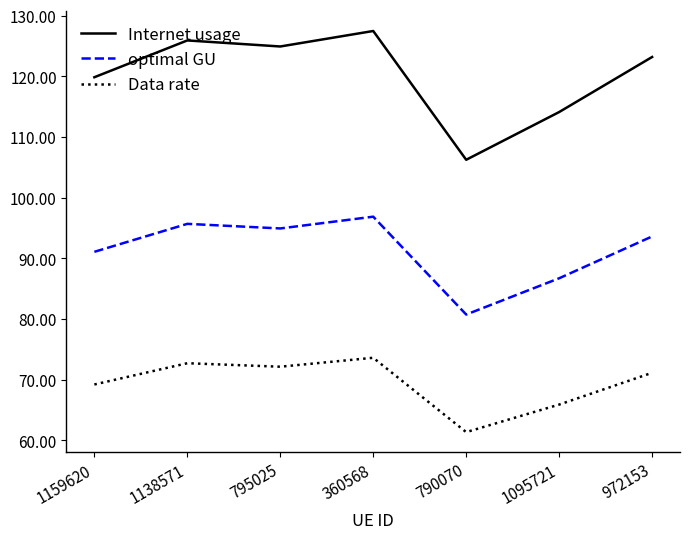

What are all the series names shown in the legend?

Internet usage, optimal GU, Data rate